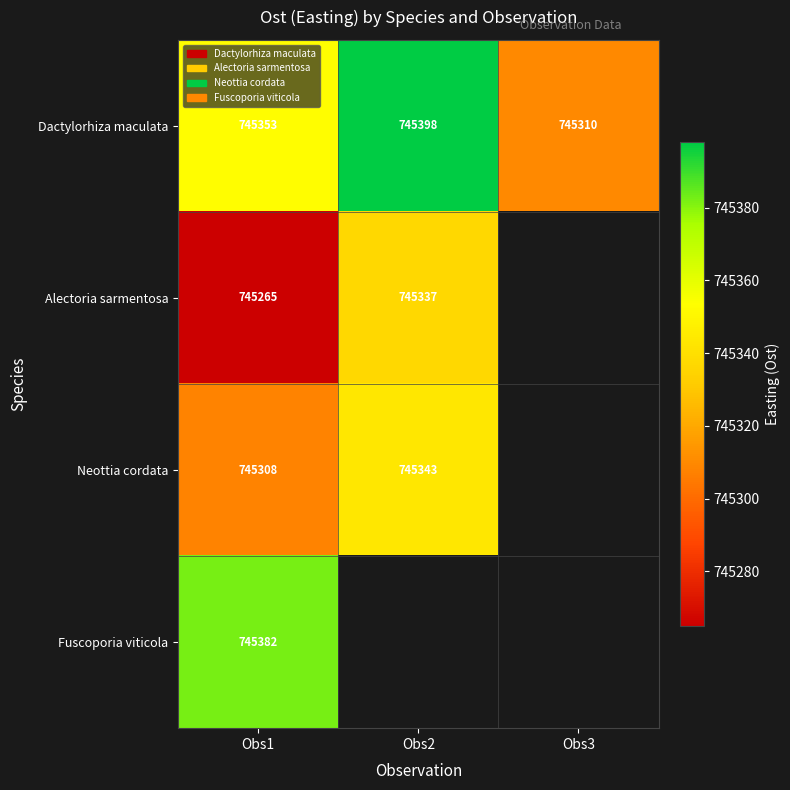

What is the minimum value shown in the chart?

745265.0